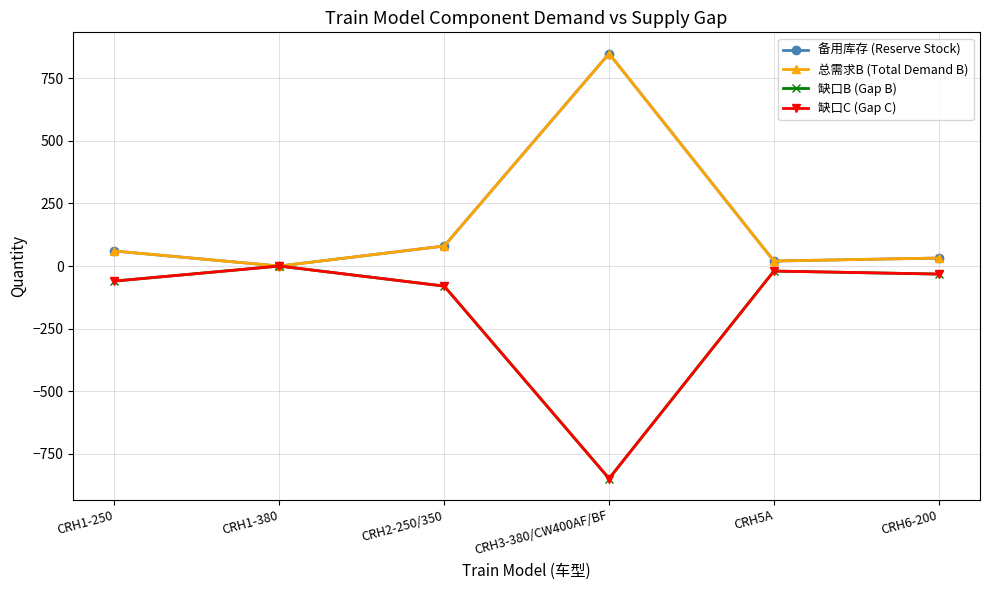

In 缺口C (Gap C), how many points are higher than both neighbors (excluding endpoints)?

2